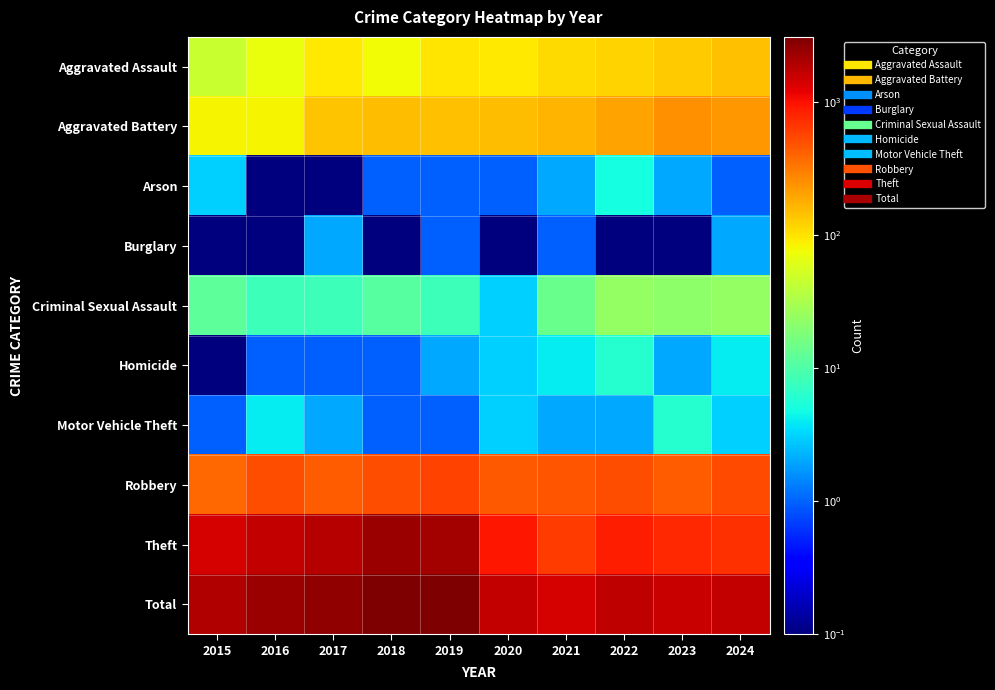

Reading left to right, extract all data points from this chart.

Aggravated Assault: 2015=46.0	2016=71.0	2017=95.0	2018=77.0	2019=98.0	2020=94.0	2021=110.0	2022=121.0	2023=130.0	2024=148.0
Aggravated Battery: 2015=82.0	2016=82.0	2017=142.0	2018=152.0	2019=148.0	2020=150.0	2021=163.0	2022=202.0	2023=244.0	2024=228.0
Arson: 2015=3.0	2016=0.1	2017=0.1	2018=1.0	2019=1.0	2020=1.0	2021=2.0	2022=5.0	2023=2.0	2024=1.0
Burglary: 2015=0.1	2016=0.1	2017=2.0	2018=0.1	2019=1.0	2020=0.1	2021=1.0	2022=0.1	2023=0.1	2024=2.0
Criminal Sexual Assault: 2015=12.0	2016=8.0	2017=8.0	2018=11.0	2019=8.0	2020=3.0	2021=14.0	2022=24.0	2023=22.0	2024=24.0
Homicide: 2015=0.1	2016=1.0	2017=1.0	2018=1.0	2019=2.0	2020=3.0	2021=4.0	2022=6.0	2023=2.0	2024=4.0
Motor Vehicle Theft: 2015=1.0	2016=4.0	2017=2.0	2018=1.0	2019=1.0	2020=3.0	2021=2.0	2022=2.0	2023=6.0	2024=3.0
Robbery: 2015=395.0	2016=510.0	2017=446.0	2018=520.0	2019=591.0	2020=450.0	2021=484.0	2022=521.0	2023=440.0	2024=535.0
Theft: 2015=1429.0	2016=1676.0	2017=1896.0	2018=2342.0	2019=2230.0	2020=930.0	2021=642.0	2022=880.0	2023=766.0	2024=706.0
Total: 2015=1968.0	2016=2352.0	2017=2592.0	2018=3105.0	2019=3080.0	2020=1634.0	2021=1422.0	2022=1761.0	2023=1612.0	2024=1651.0